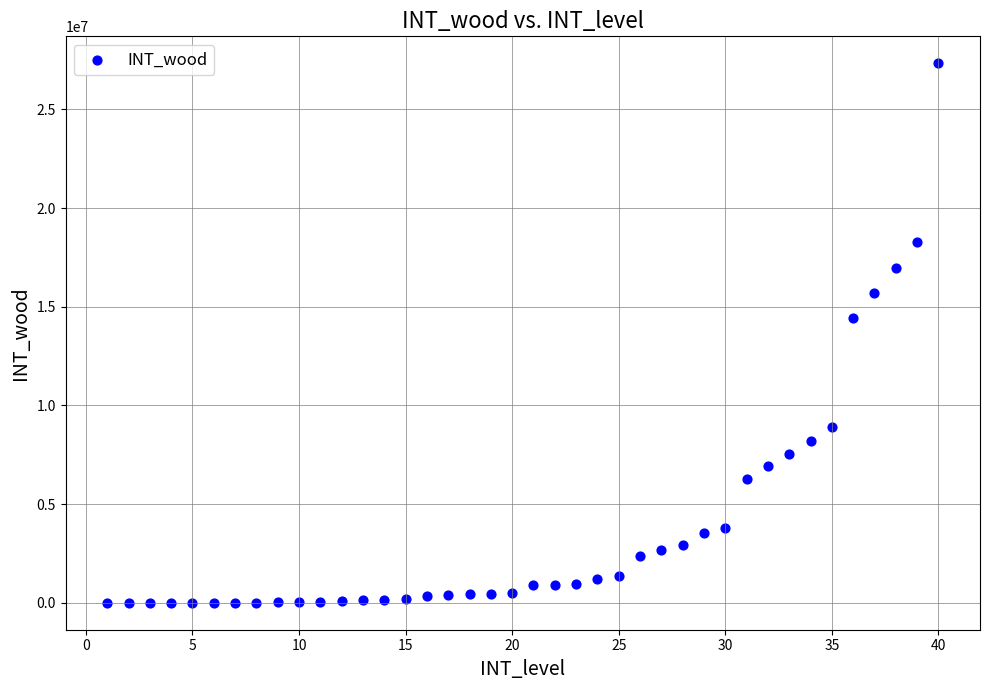

What Y value in the scatter plot is closest to 13670550?

14446272